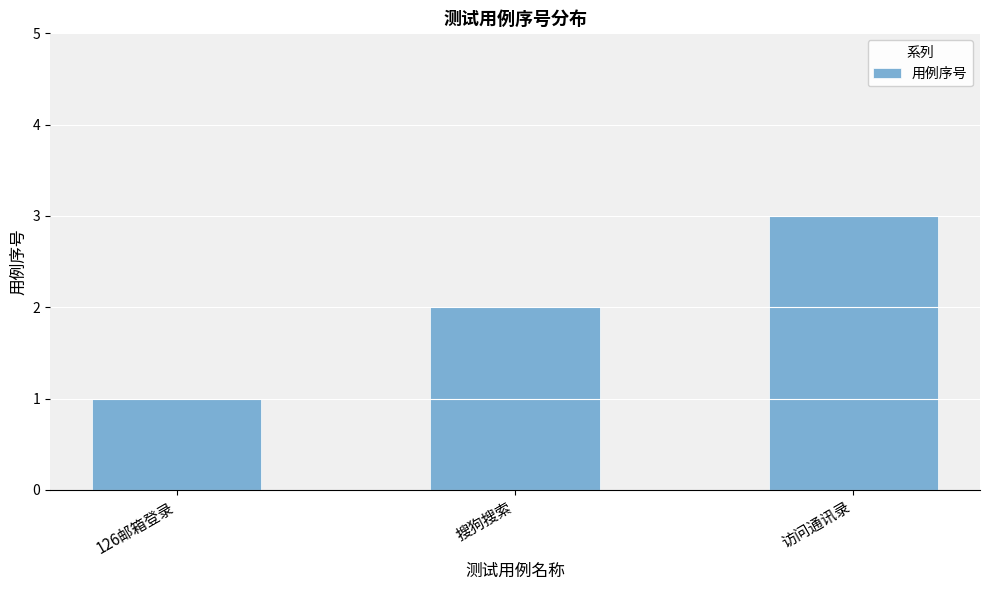

What is the sum of all values?

6